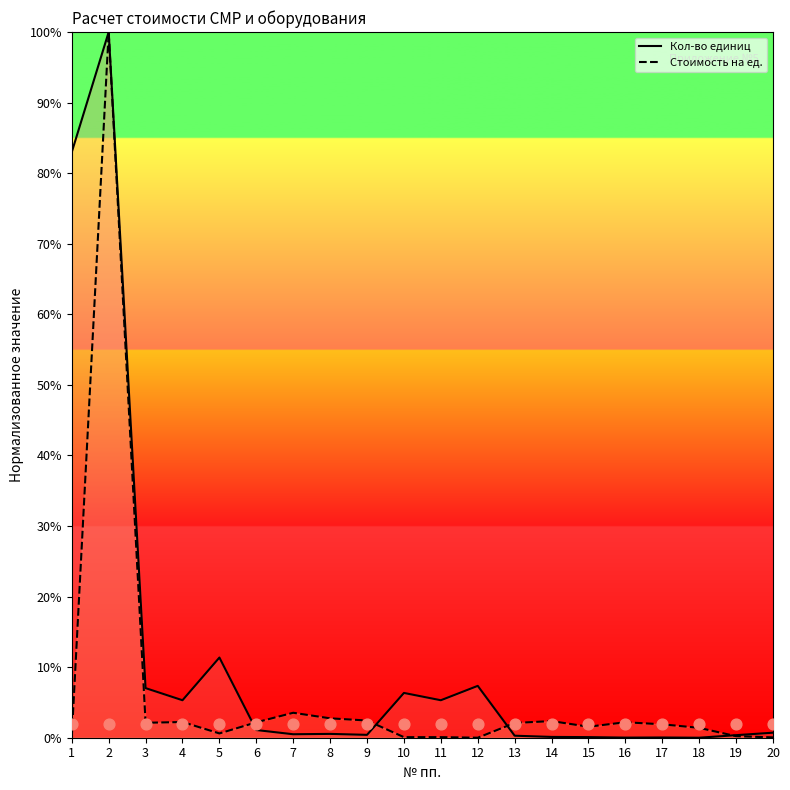

Which series has the widest spread of Y values?

Кол-во единиц